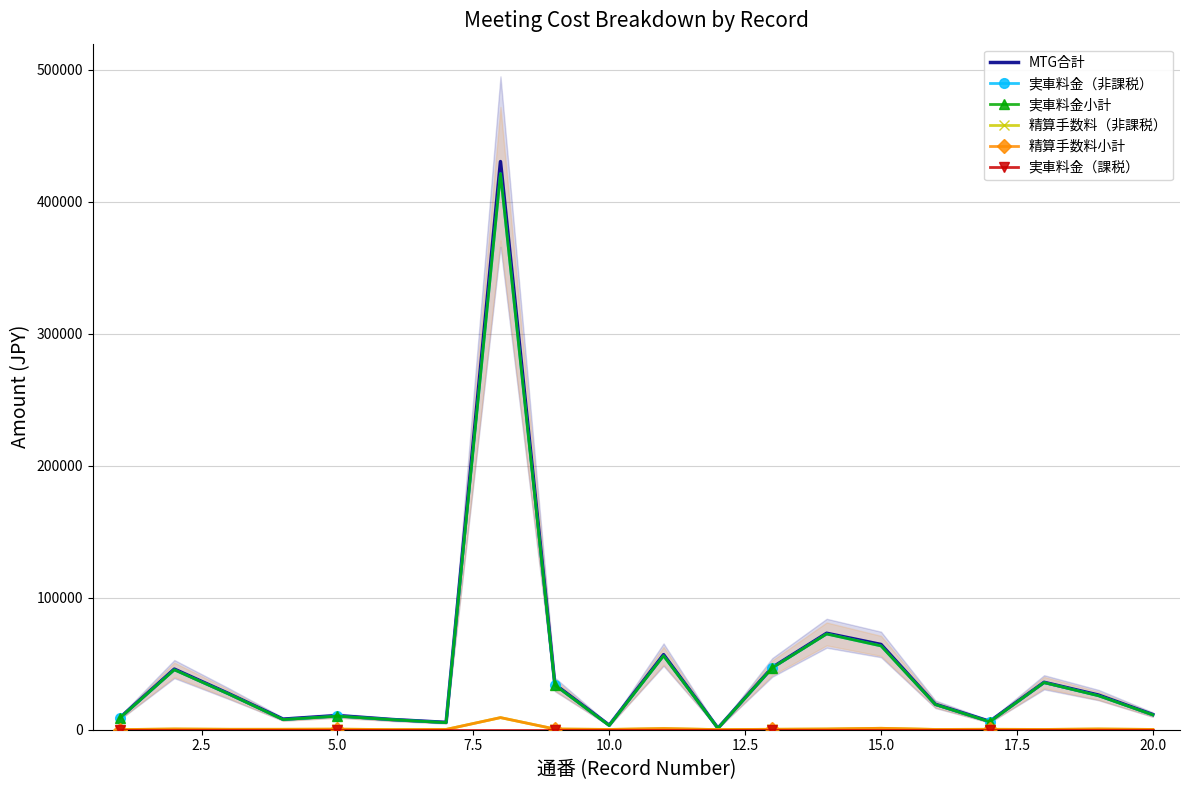

Is the value of 精算手数料（非課税） at 12.5 greater than the value of 実車料金（課税） at 18?

Yes